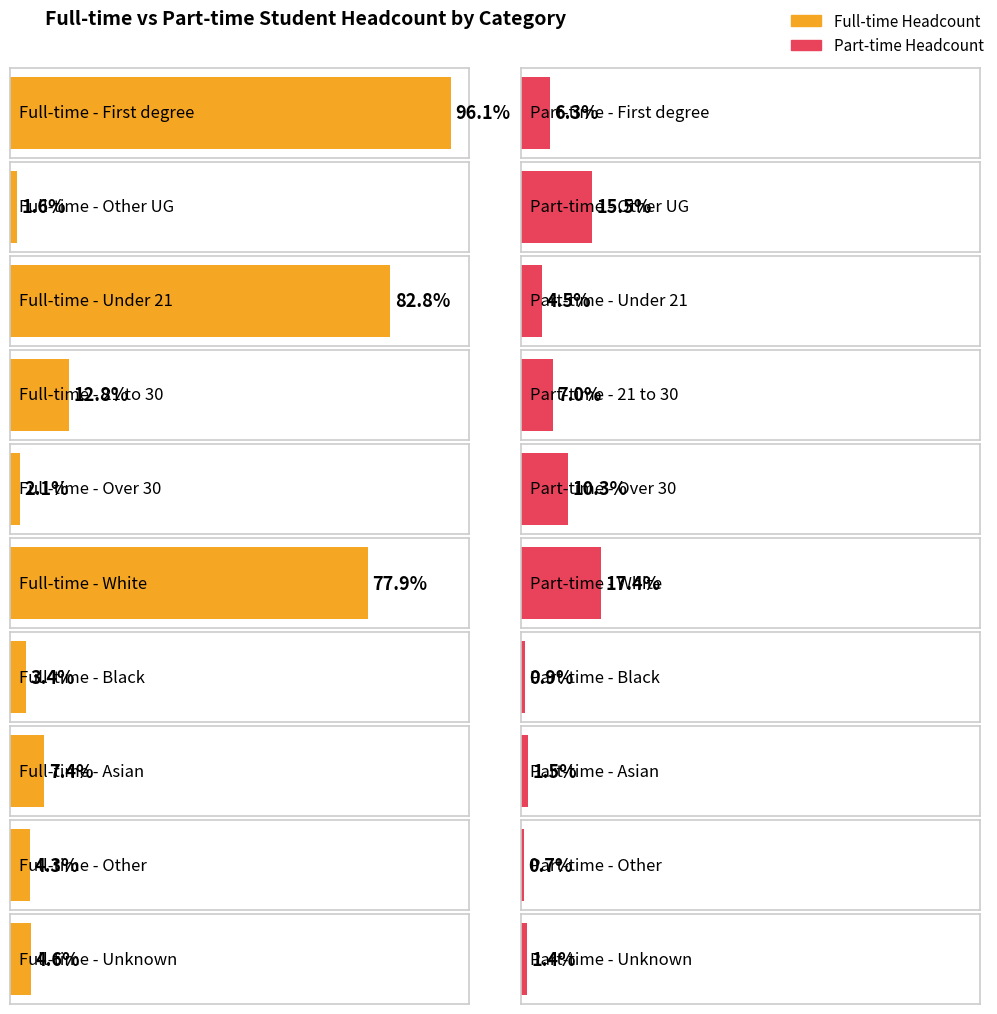

How many distinct data groups are displayed?

2